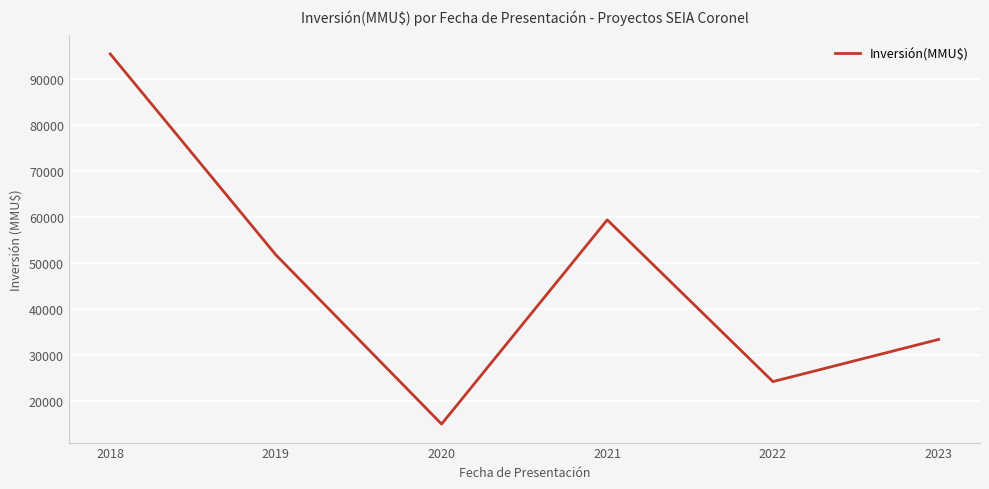

At which label is the value closest to 55158?

2019